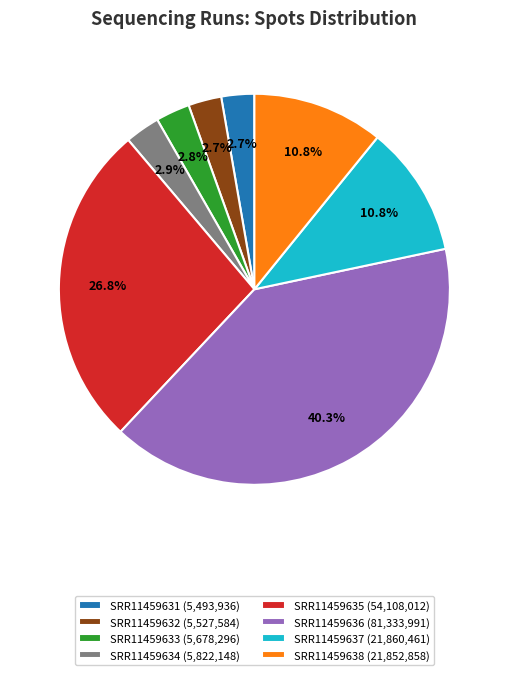

Which has a higher value, SRR11459635 (54,108,012) or SRR11459636 (81,333,991)?

SRR11459636 (81,333,991)